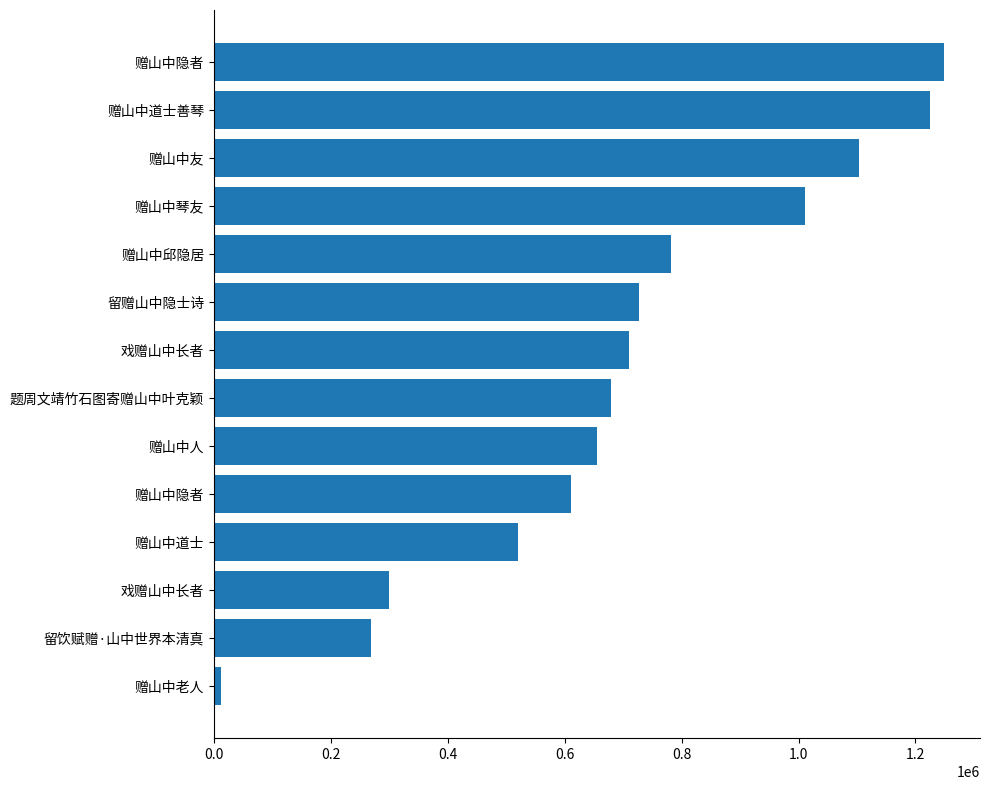

How many values are below 709862?

7